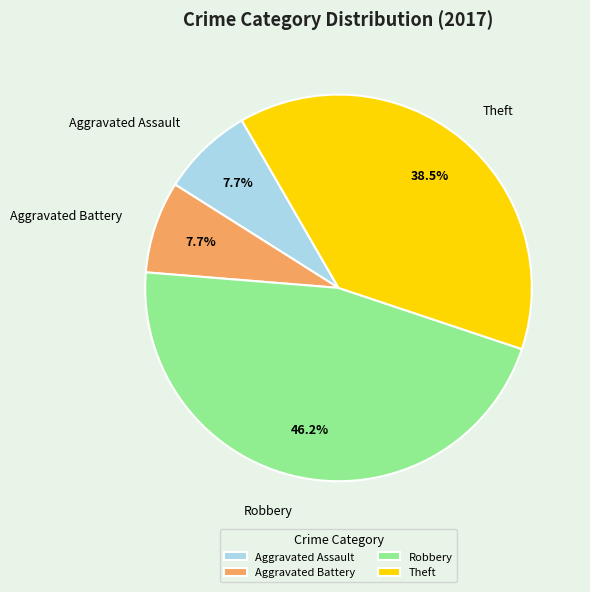

Does Aggravated Battery account for over 50% of the chart?

No